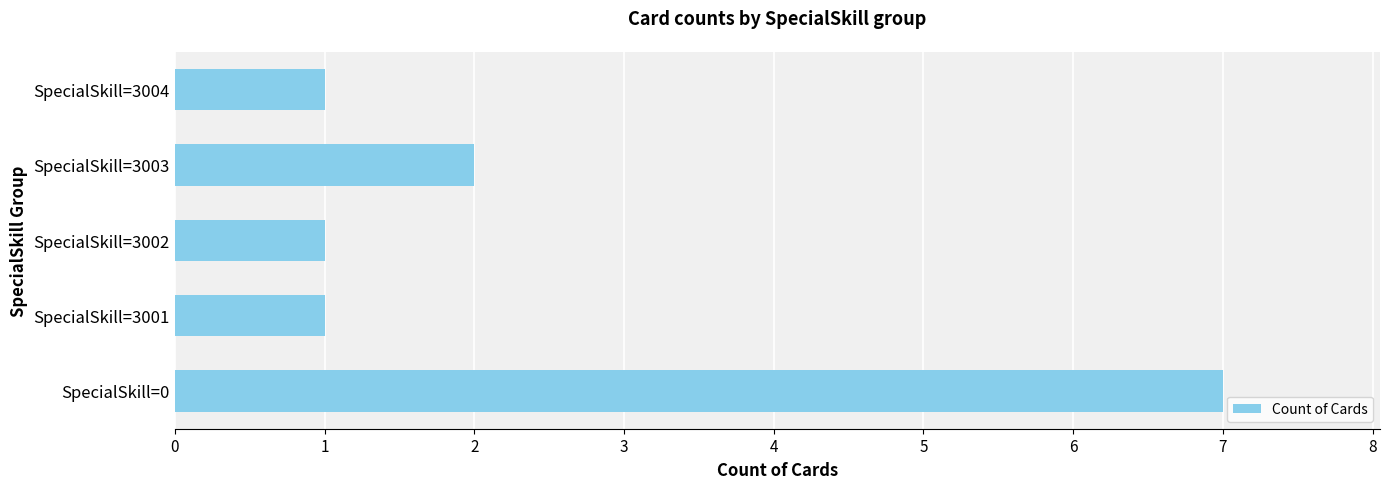

Where is the data nearest to the value 4?

SpecialSkill=3003